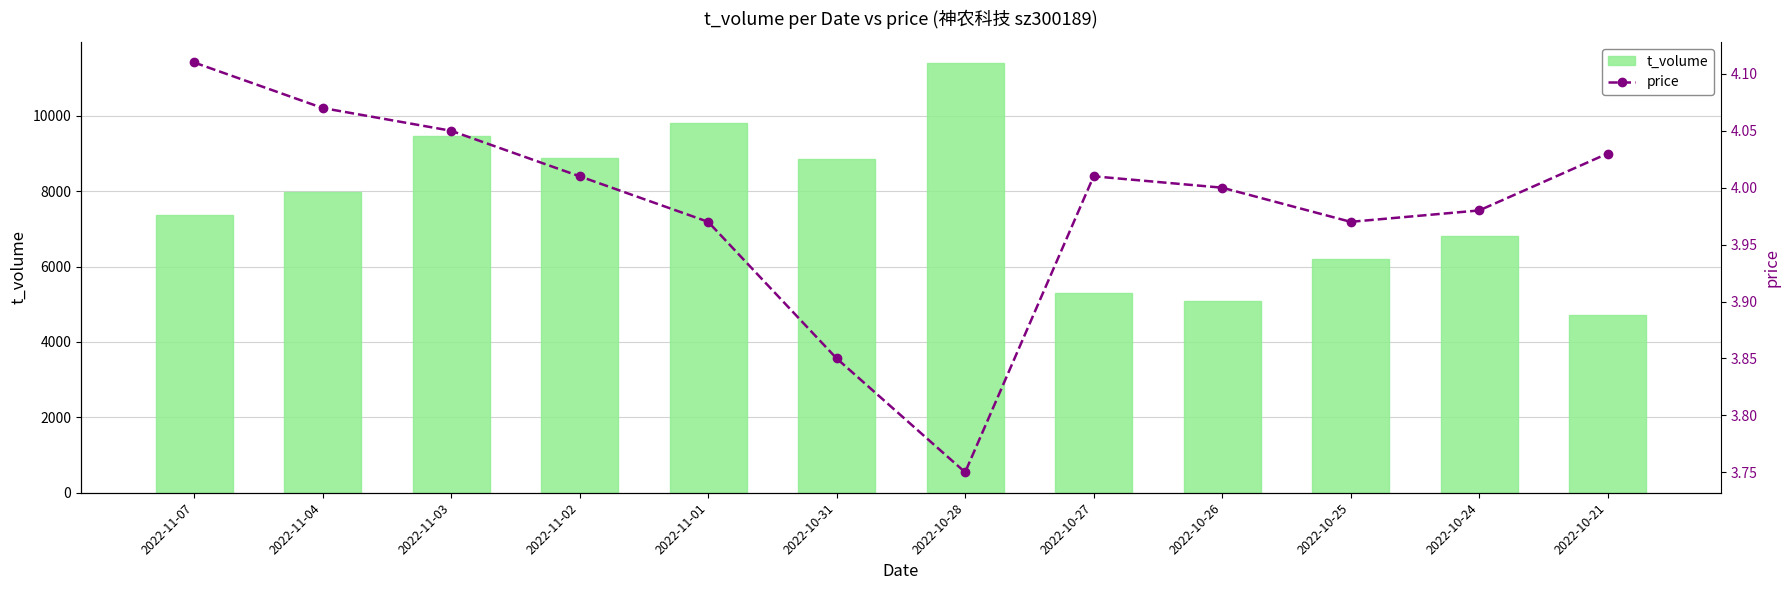

What is the sum of all t_volume values?

91828